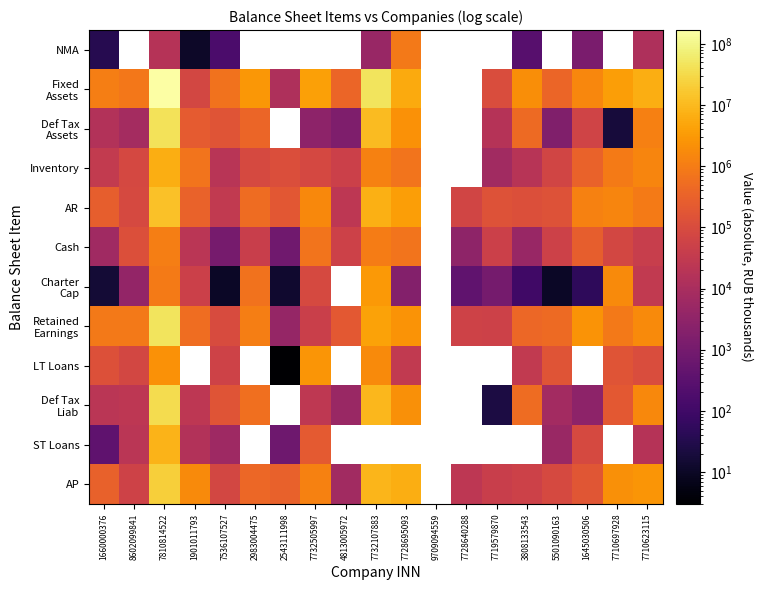

Which series has the largest range (max minus min)?

Fixed Assets